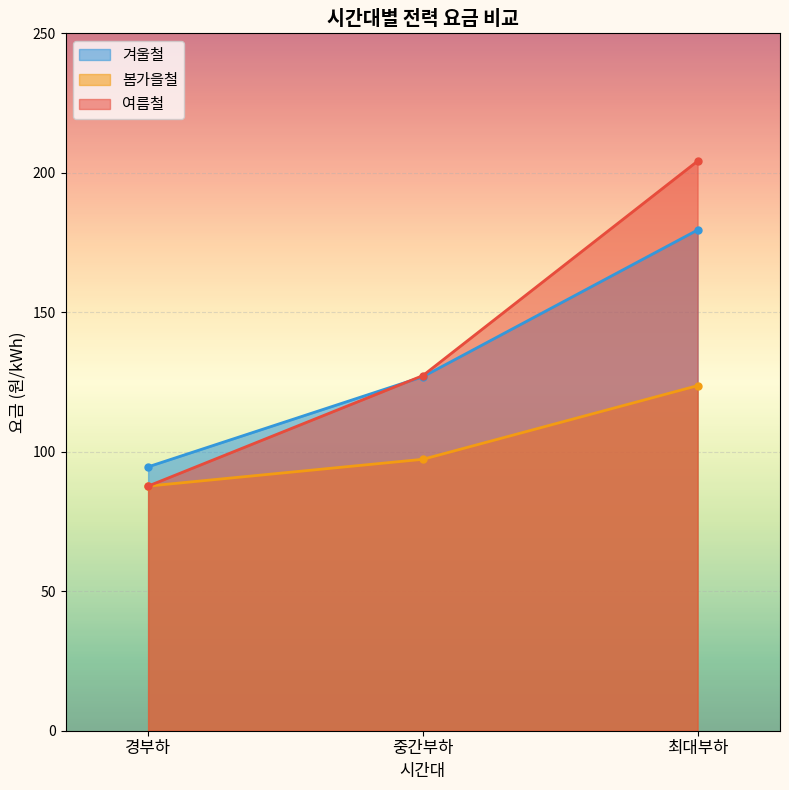

Which series has the largest total across all categories?

여름철